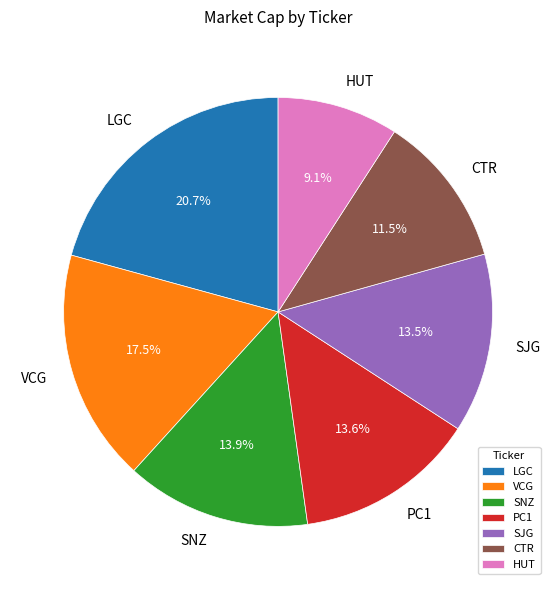

Approximately how many times larger is the value at LGC compared to CTR?

1.8